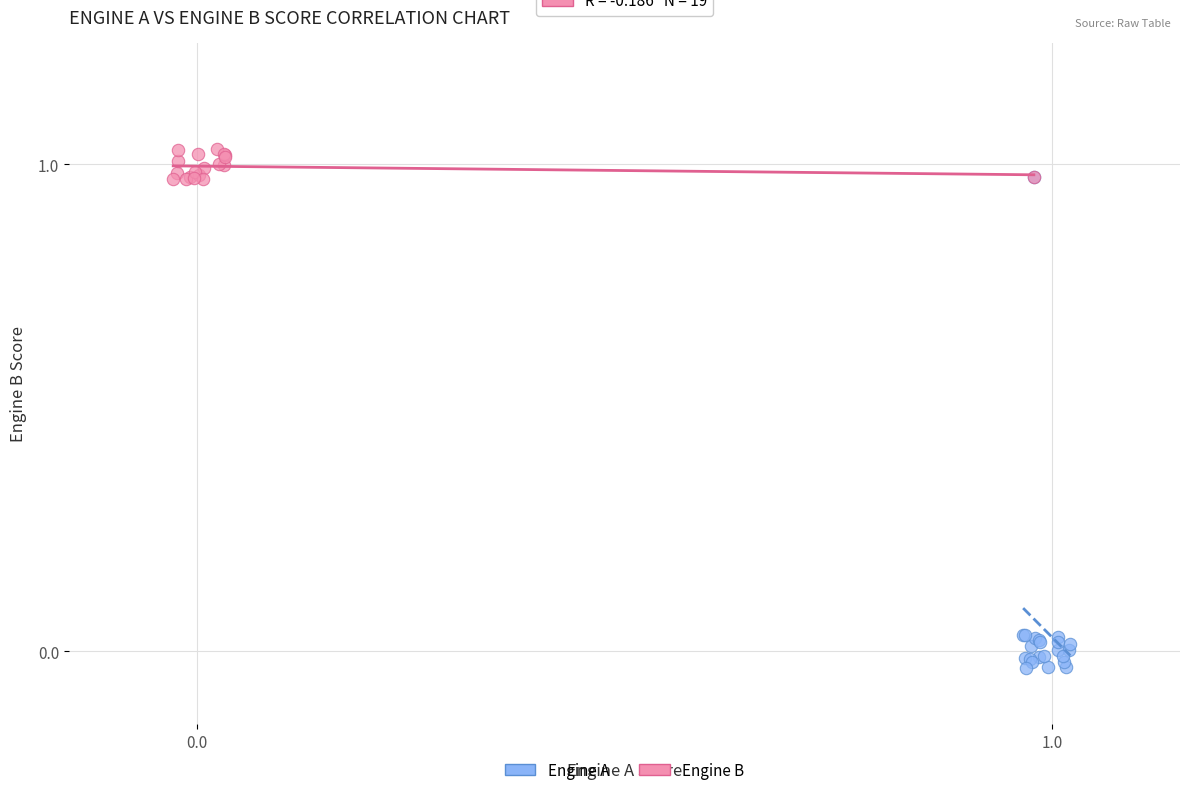

What are all the series names shown in the legend?

Engine A, Engine B